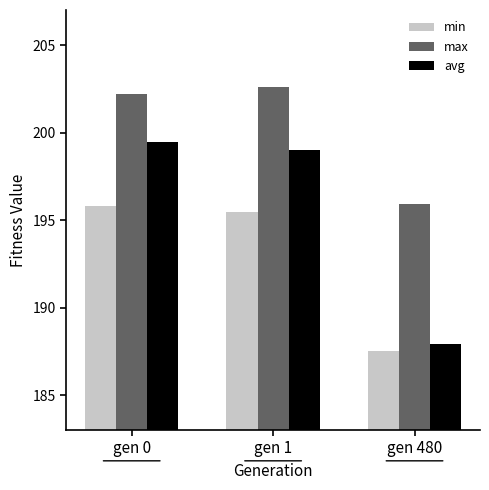

At which label does max first exceed 202?

gen 0